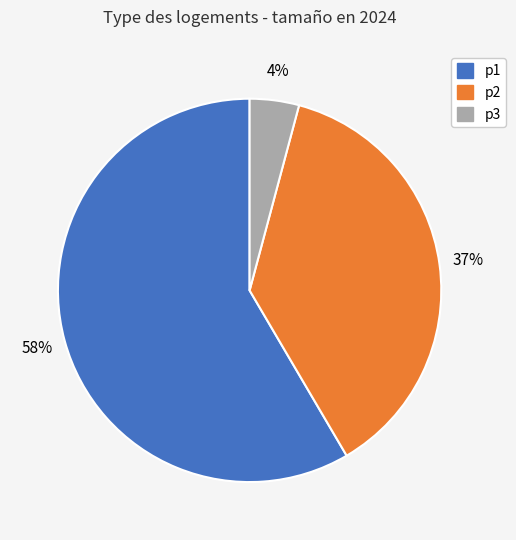

Rank the categories by value from highest to lowest.

p1, p2, p3